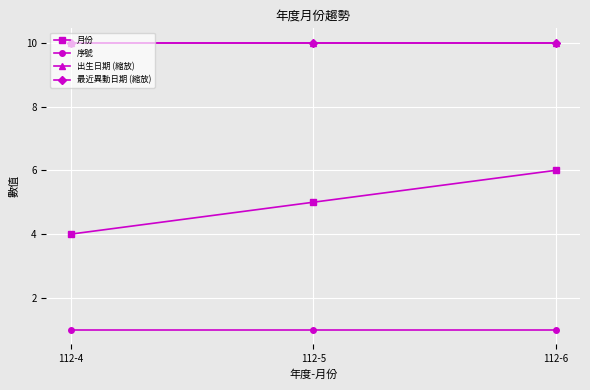

What is the value of the 出生日期 (縮放) point at the 3rd from the left?

10